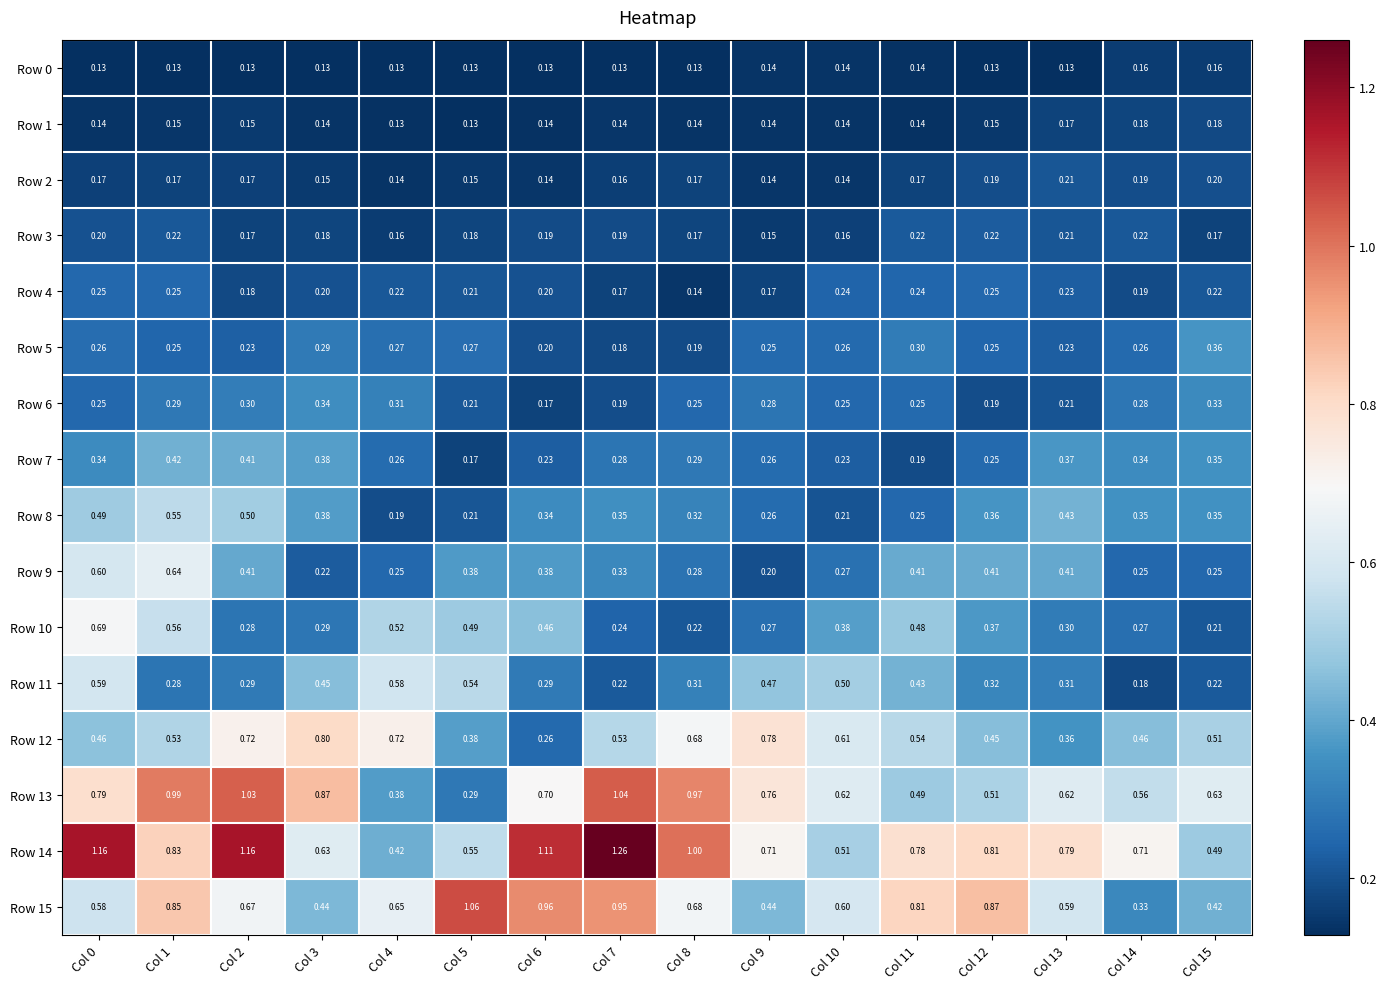

Is the value of Row 5 at Col 10 greater than the value of Row 12 at Col 15?

No